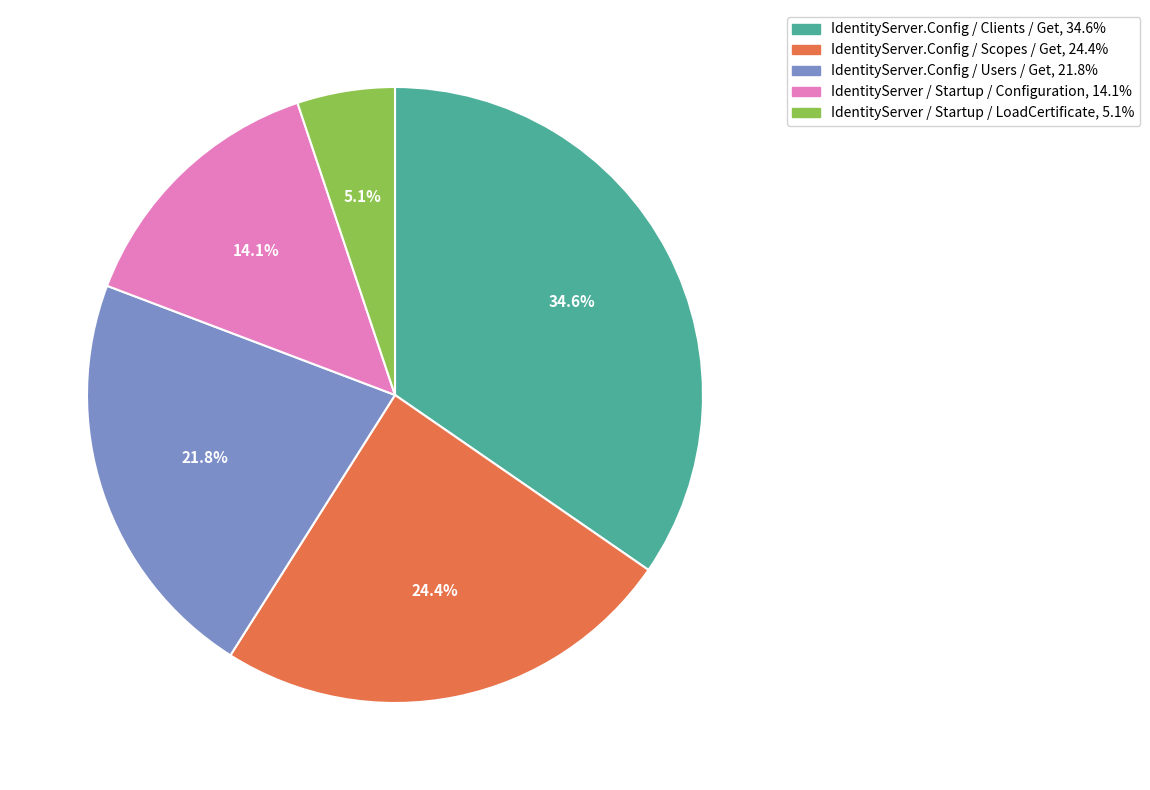

Is there a majority slice in this chart?

No